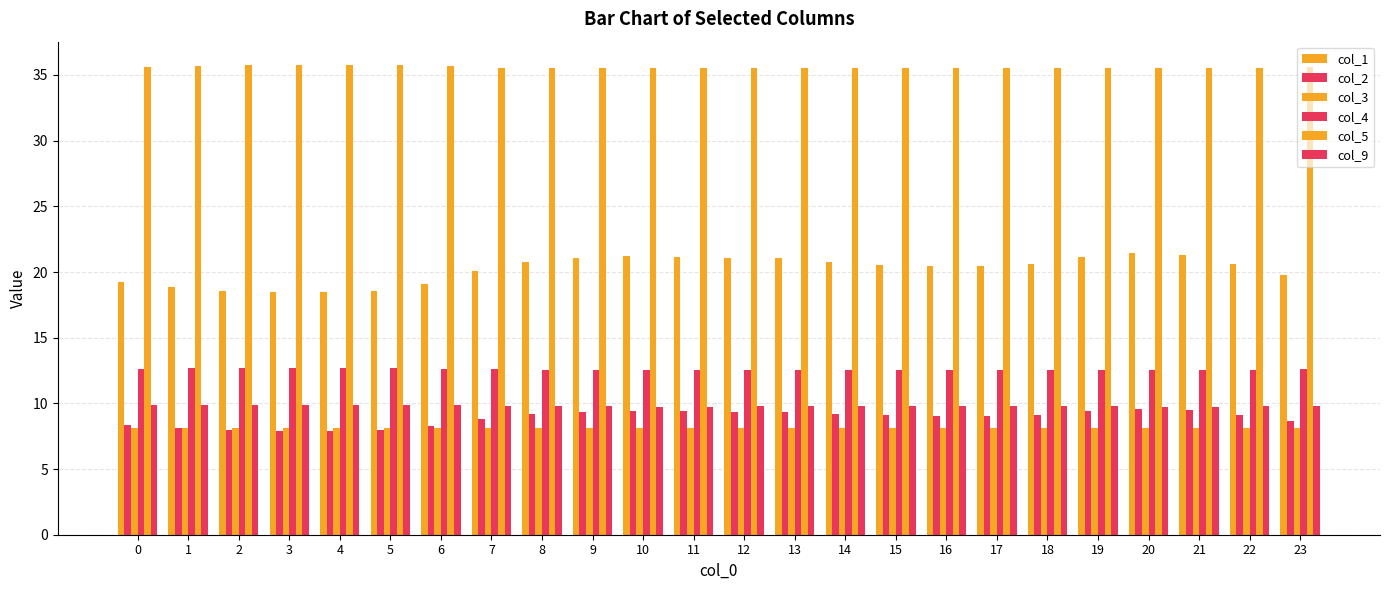

How many data points does each series have?

24